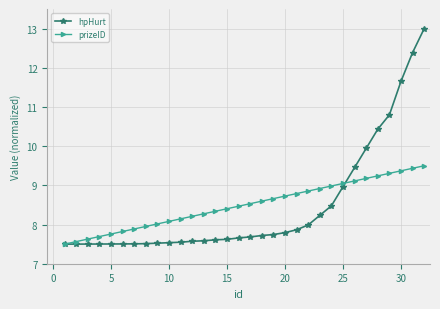

Is this an area chart (filled region under the line)?

No